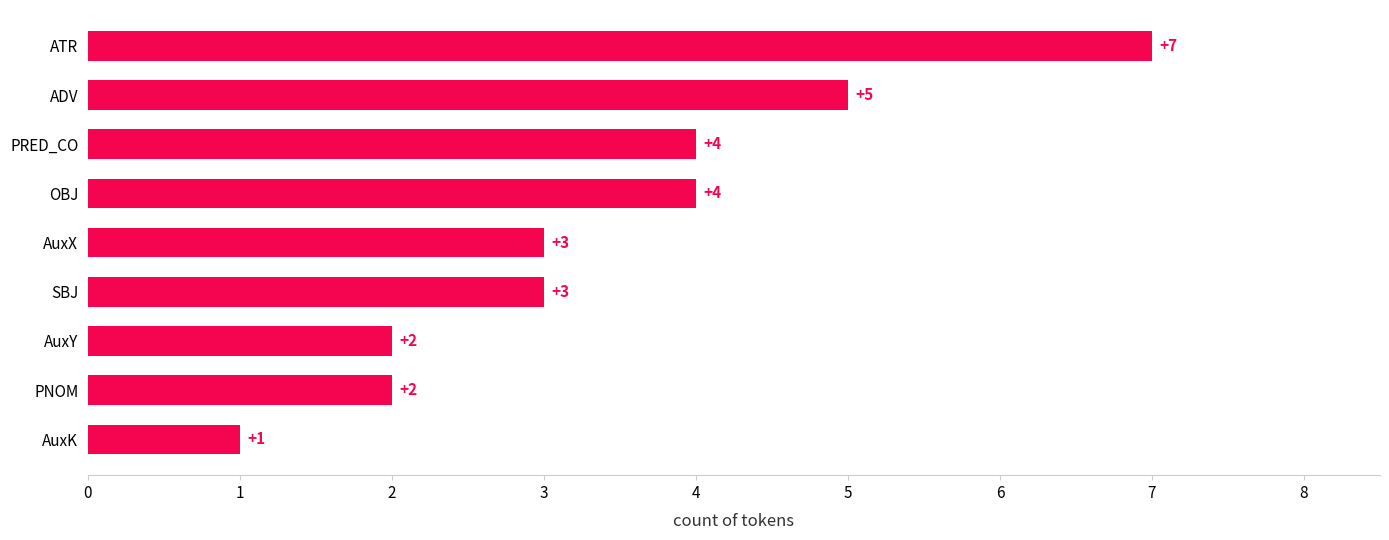

How many data points are less than 3?

3